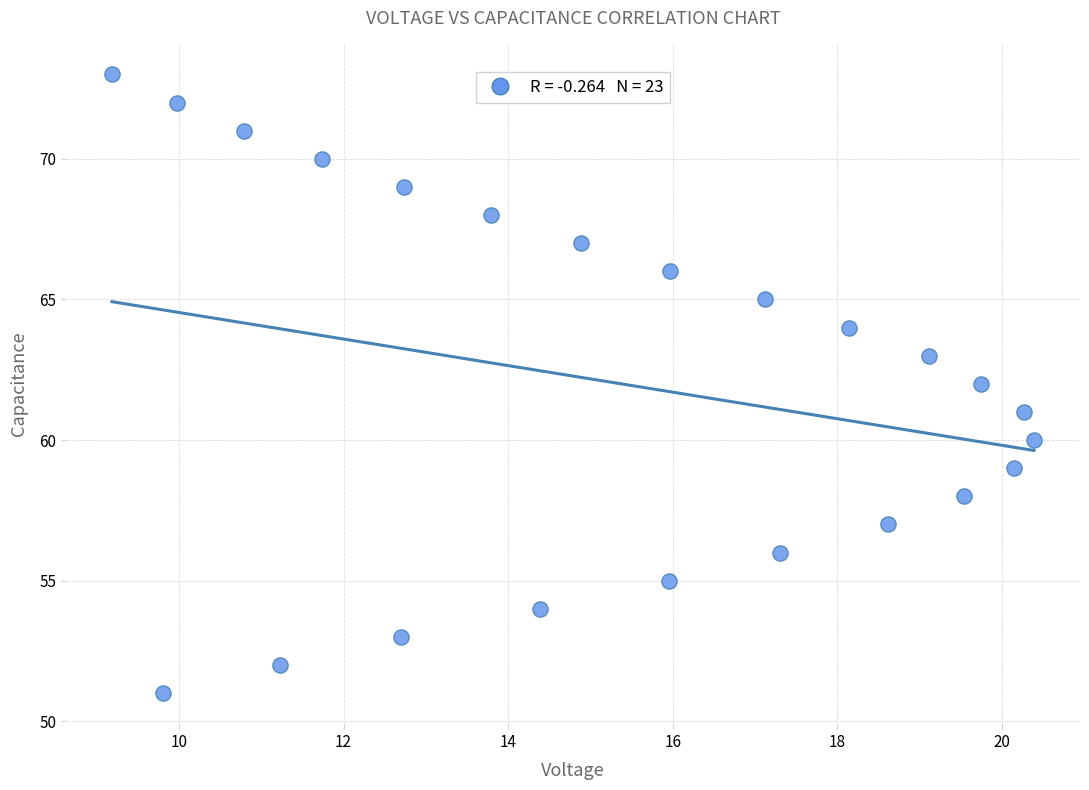

What is the range of Y values (max minus min)?

22